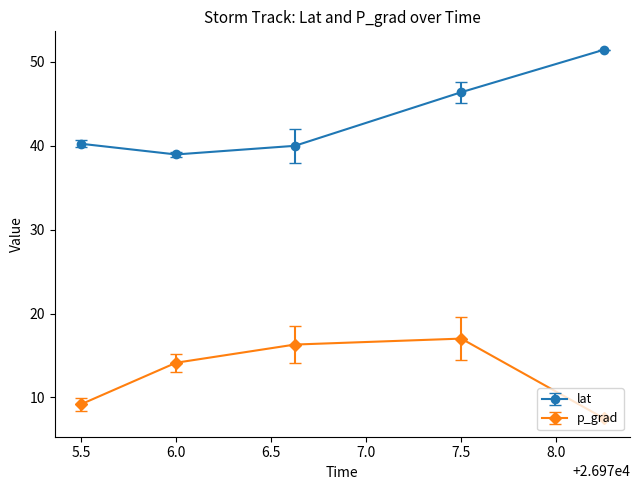

True or false: lat has more than 0 interior local peaks.

False